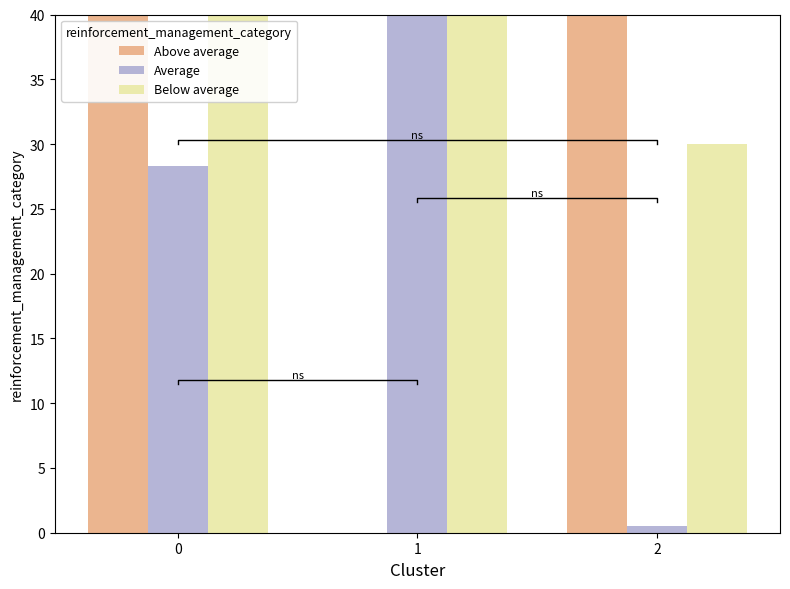

Reading left to right, extract all data points from this chart.

Above average: 0=61.4	1=0.0	2=375.5
Average: 0=28.3	1=300.6	2=0.5
Below average: 0=75.8	1=340.4	2=30.0